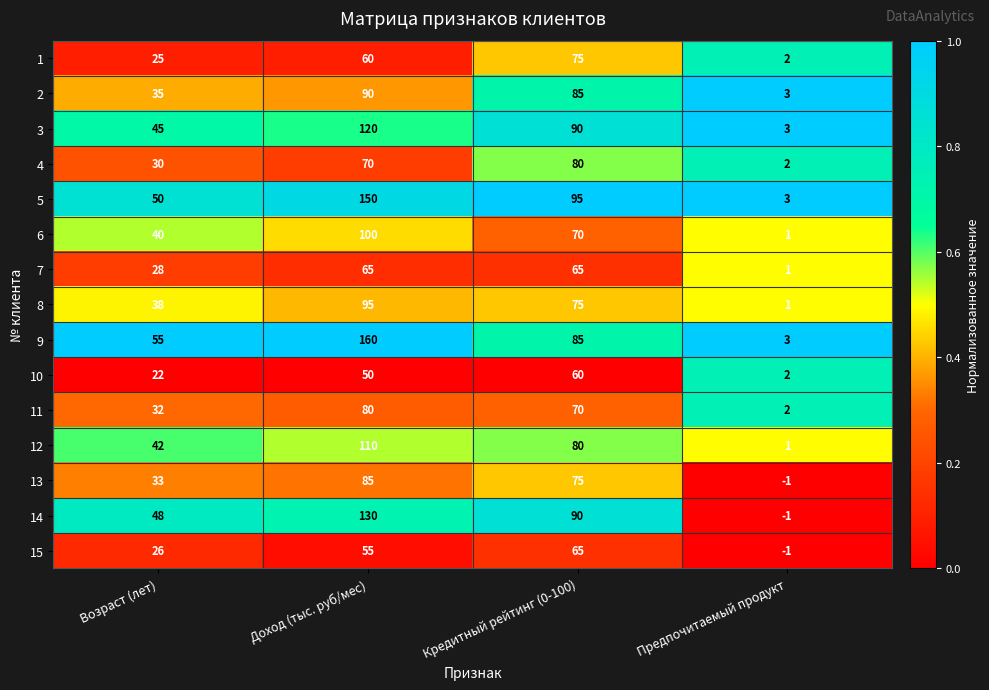

At which label does 11 first exceed 70?

Доход (тыс. руб/мес)